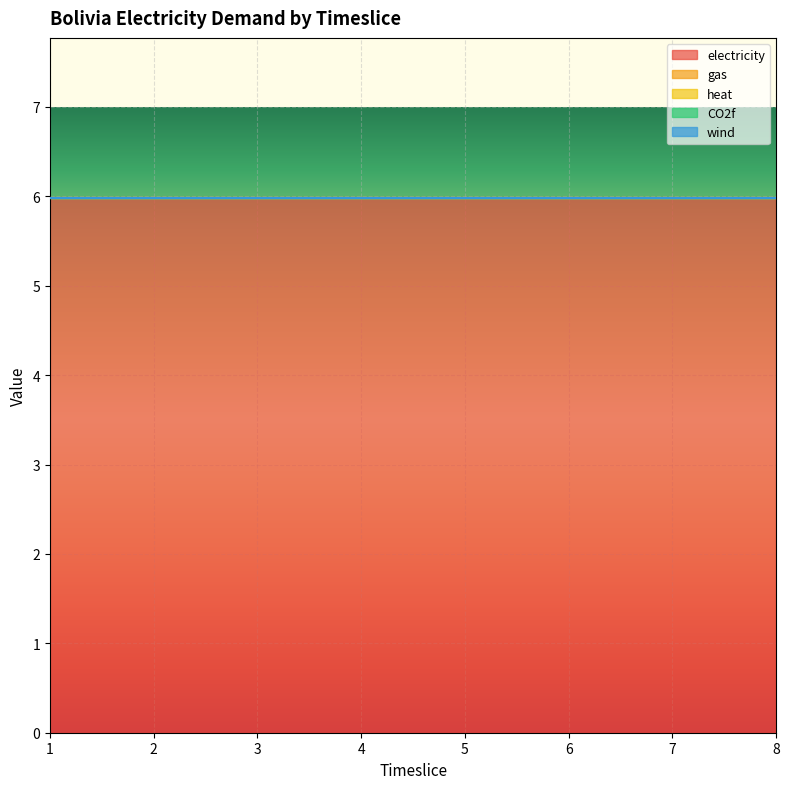

Which has a higher value, 3 or 5?

3